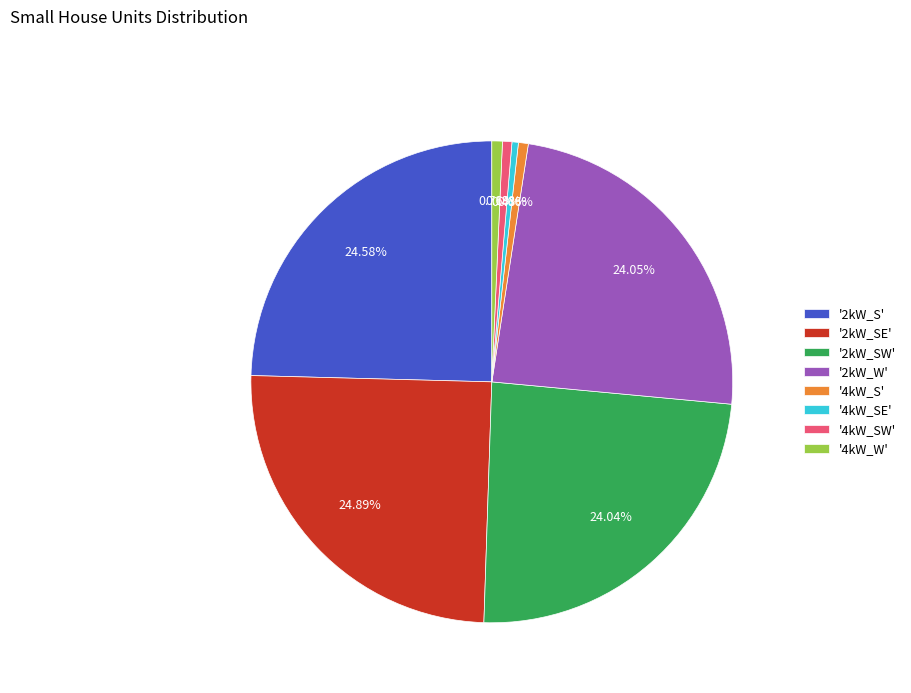

How many slices are in this pie chart?

8